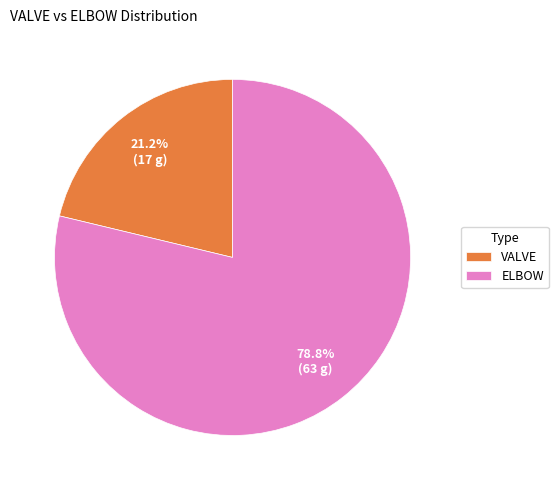

What percentage is the ELBOW slice, to the nearest percent?

79%